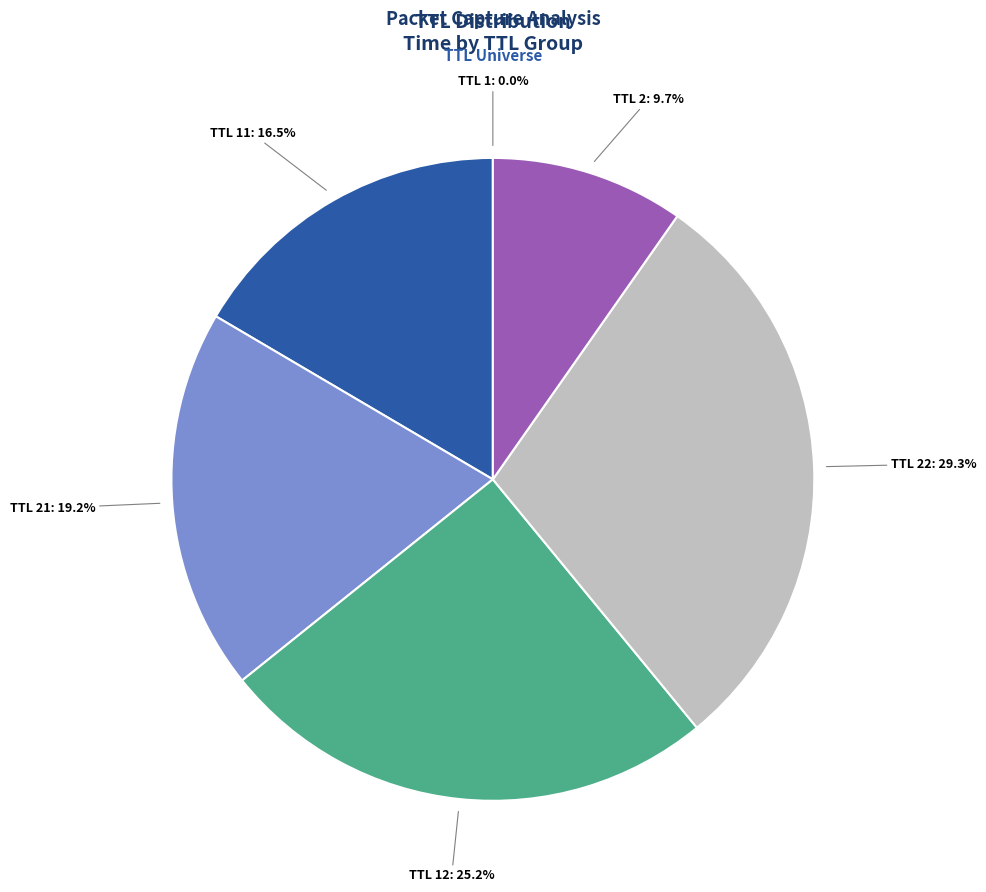

What portion of the pie excludes TTL 21?

80.8%